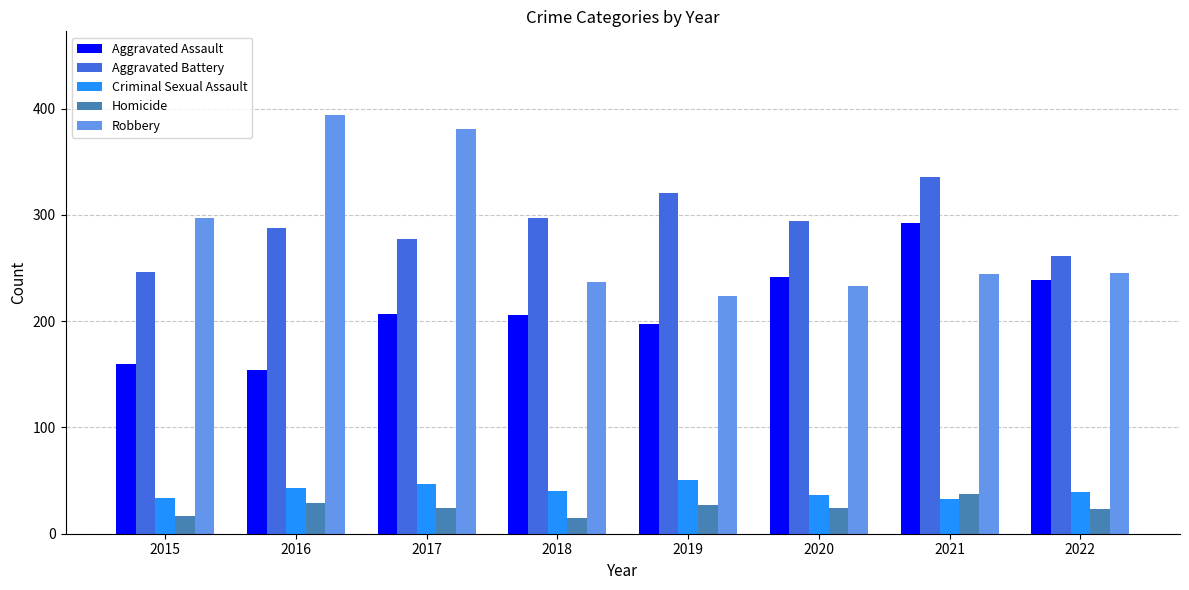

Where is Robbery nearest to the value 309?

2015